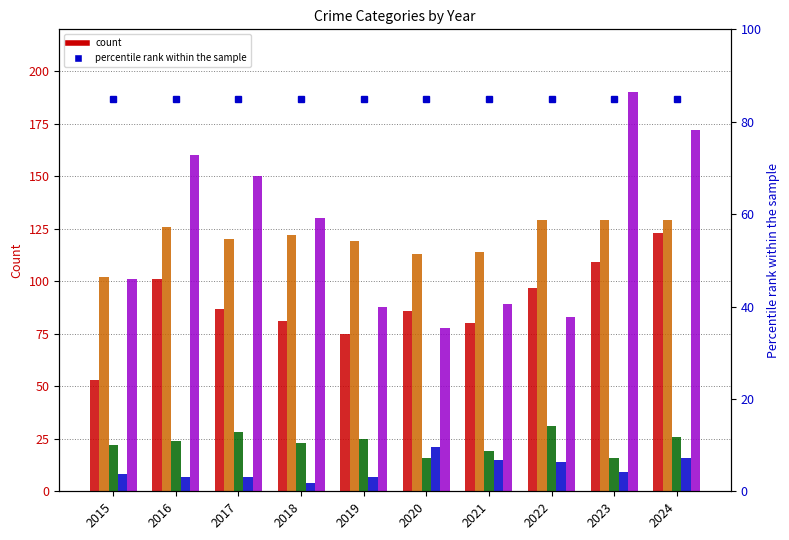

Reading left to right, extract all data points from this chart.

Aggravated Assault: 53	101	87	81	75	86	80	97	109	123
Aggravated Battery: 102	126	120	122	119	113	114	129	129	129
Criminal Sexual Assault: 22	24	28	23	25	16	19	31	16	26
Homicide: 8	7	7	4	7	21	15	14	9	16
Robbery: 101	160	150	130	88	78	89	83	190	172